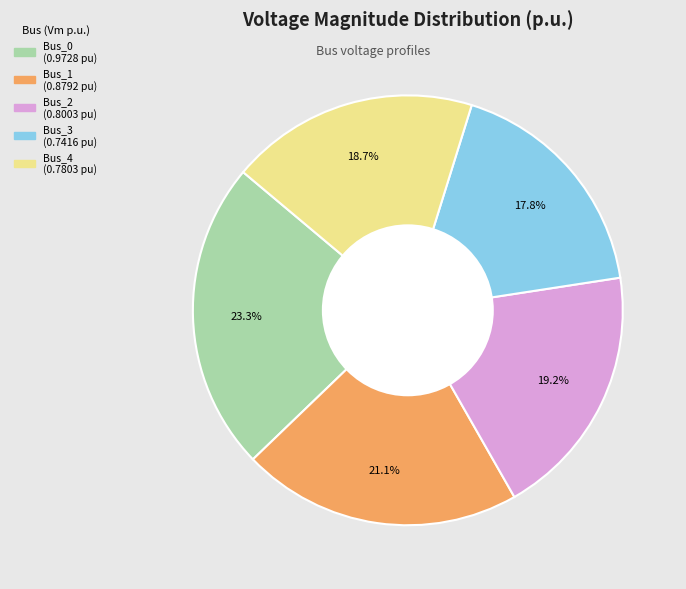

Which category has the smallest portion of the pie?

Bus_3